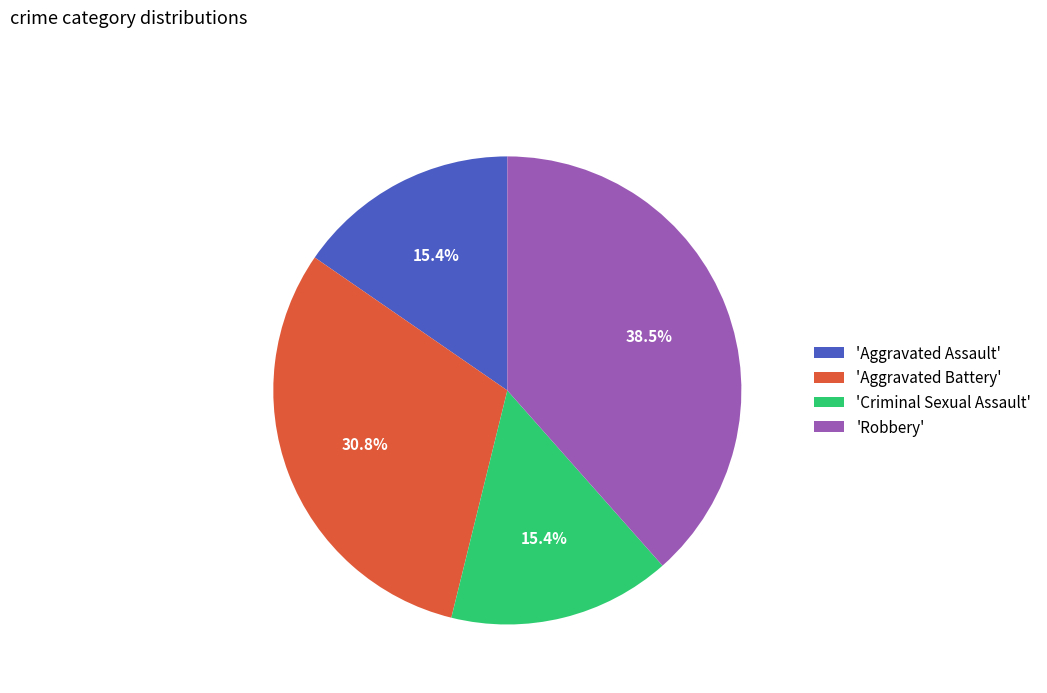

Is the sum of 'Robbery' and 'Criminal Sexual Assault' greater than half?

Yes